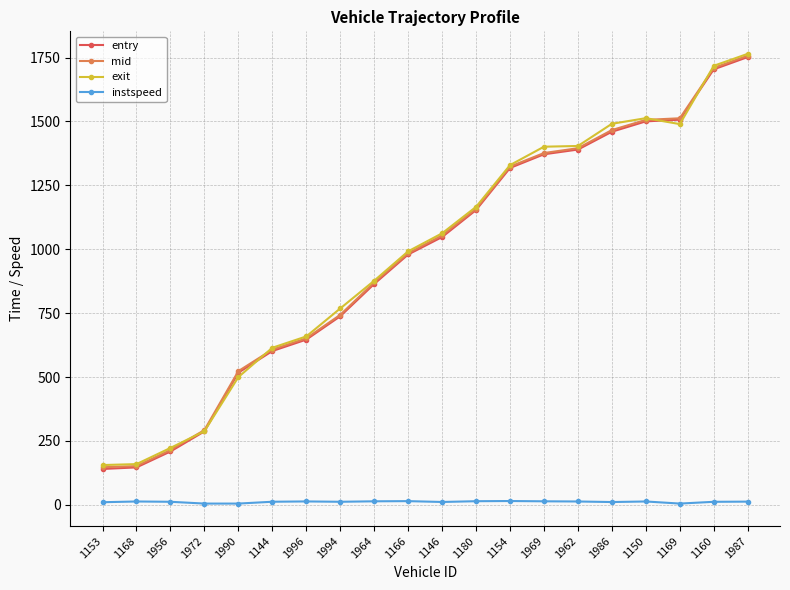

At how many categories does at least one series exceed 950?

11